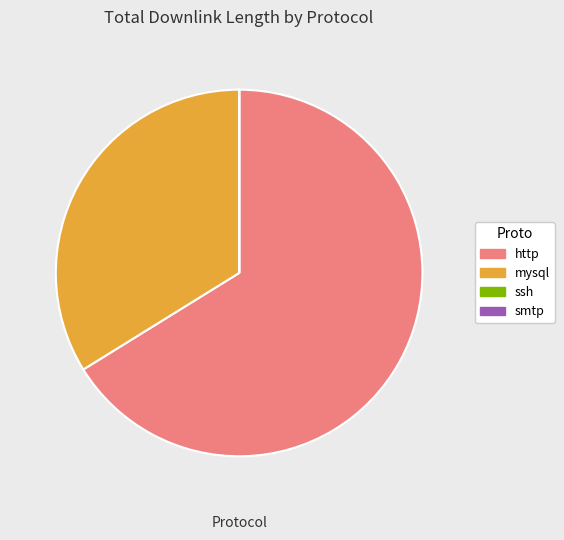

Which slice is the largest?

http